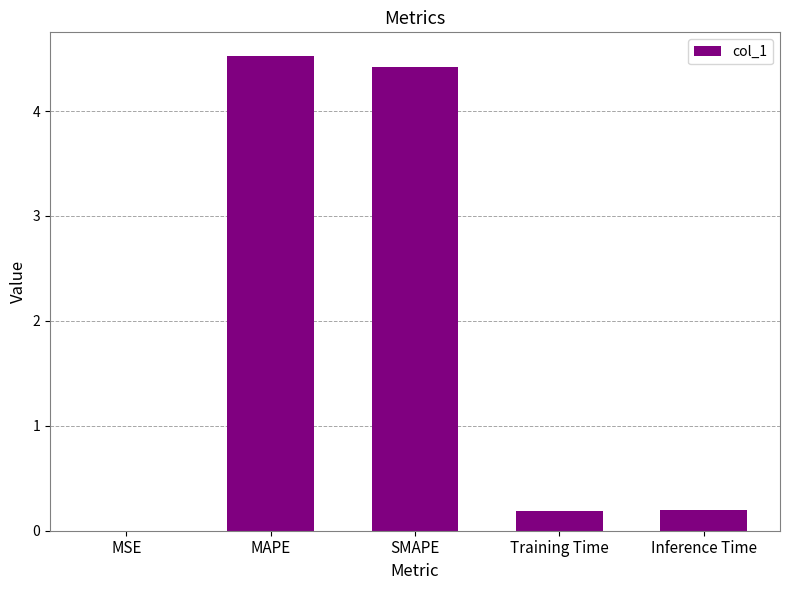

What is the approximate value at Training Time?

0.2